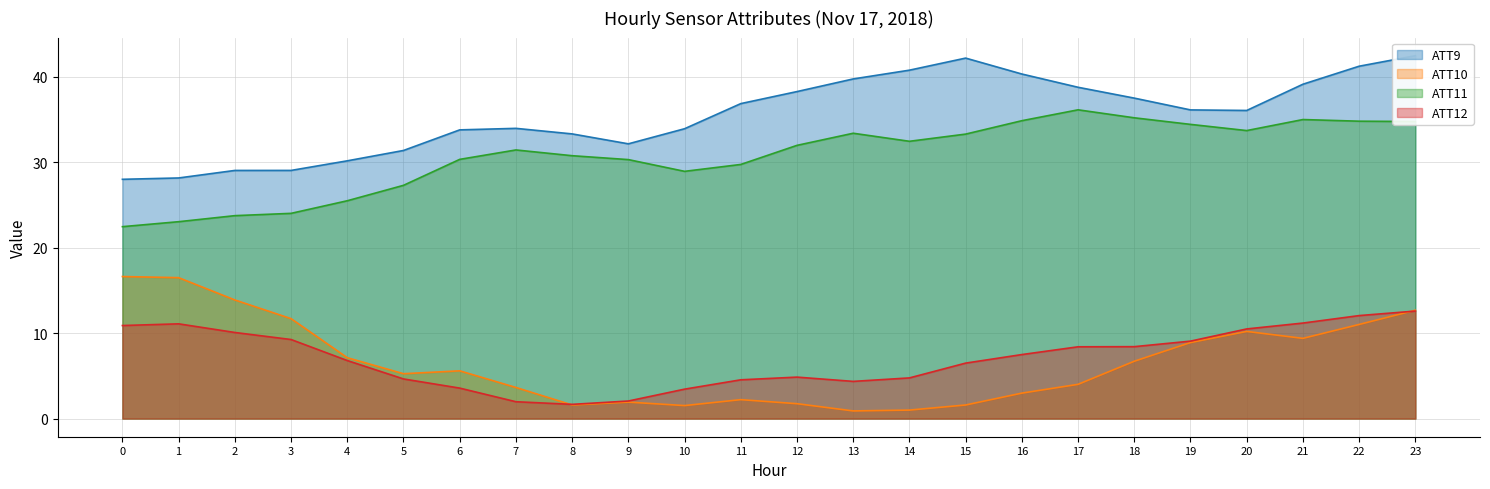

Reading left to right, list all the values displayed in this chart.

ATT9: 28.0	28.1	29.0	29.0	30.1	31.4	33.8	33.9	33.3	32.1	33.9	36.8	38.2	39.7	40.7	42.2	40.3	38.7	37.5	36.1	36.0	39.1	41.2	42.4
ATT10: 16.6	16.5	13.9	11.7	7.1	5.2	5.6	3.6	1.6	1.9	1.5	2.2	1.7	0.9	1.0	1.6	3.0	4.0	6.7	8.9	10.2	9.4	11.0	12.7
ATT11: 22.4	23.0	23.7	24.0	25.5	27.3	30.3	31.4	30.7	30.3	28.9	29.7	32.0	33.4	32.4	33.3	34.8	36.1	35.2	34.4	33.7	35.0	34.8	34.7
ATT12: 10.9	11.1	10.1	9.2	6.8	4.6	3.6	2.0	1.7	2.1	3.4	4.5	4.8	4.4	4.8	6.5	7.5	8.4	8.4	9.1	10.5	11.2	12.0	12.6